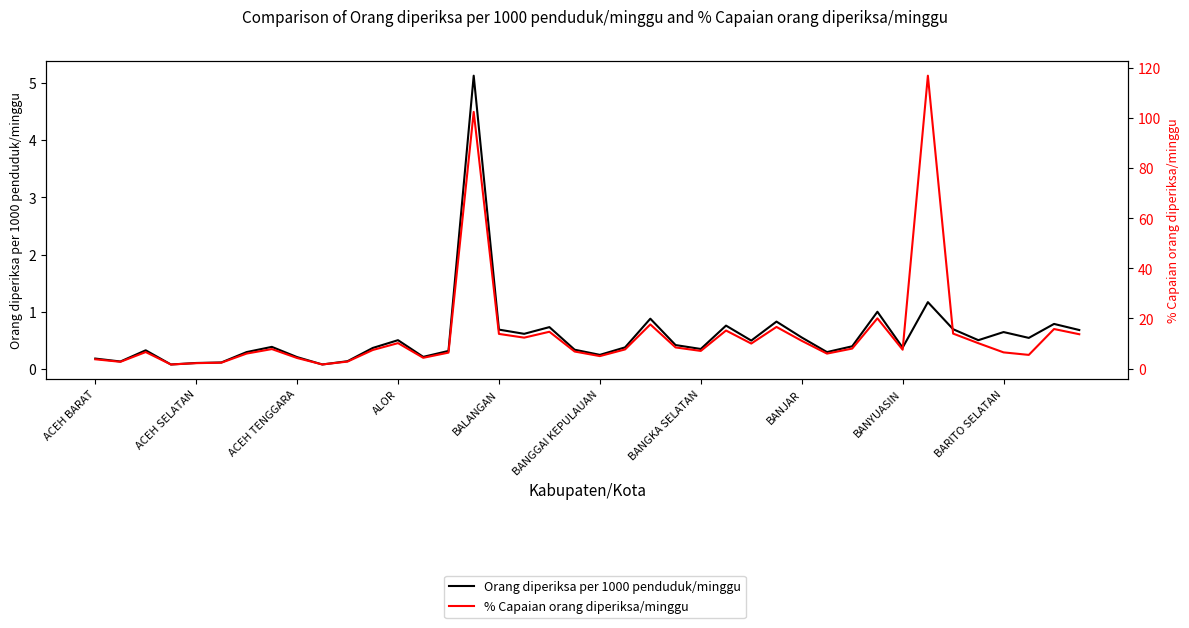

Between 10 and 36, which is larger?

36